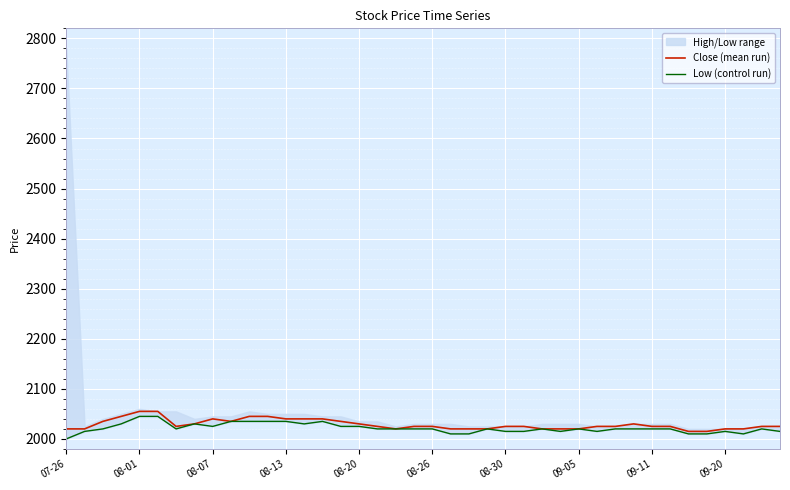

Rank the series by their maximum value, from highest to lowest.

Close (mean run), Low (control run)